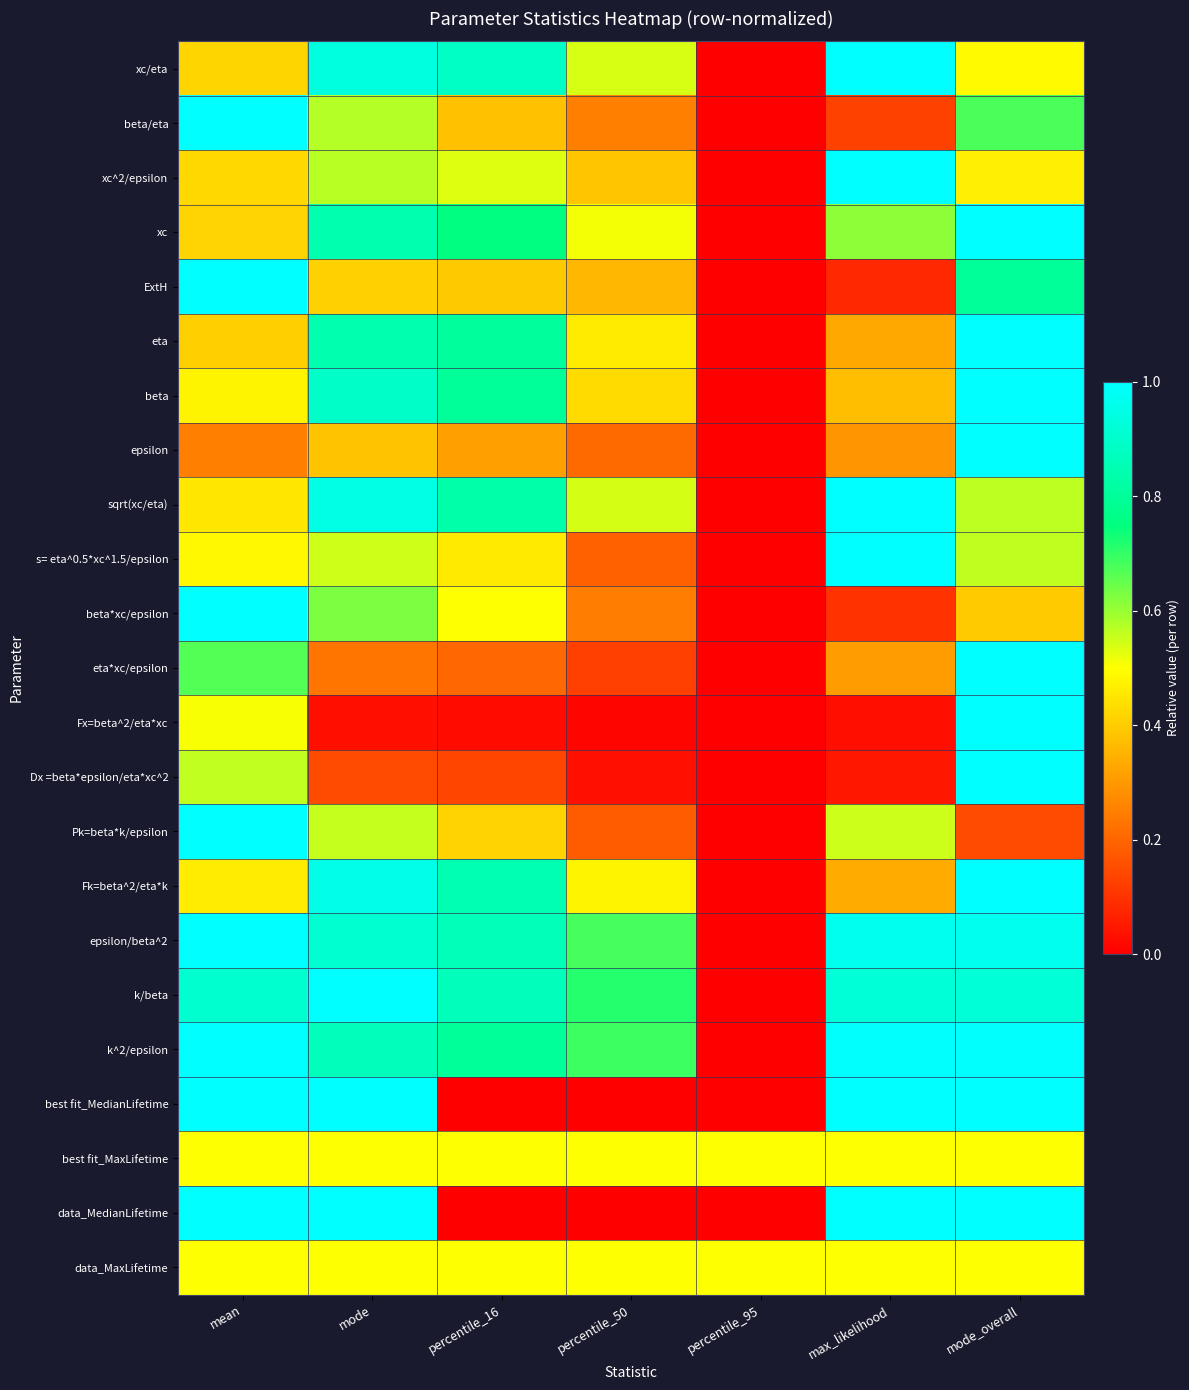

At how many categories does at least one series exceed 0?

7